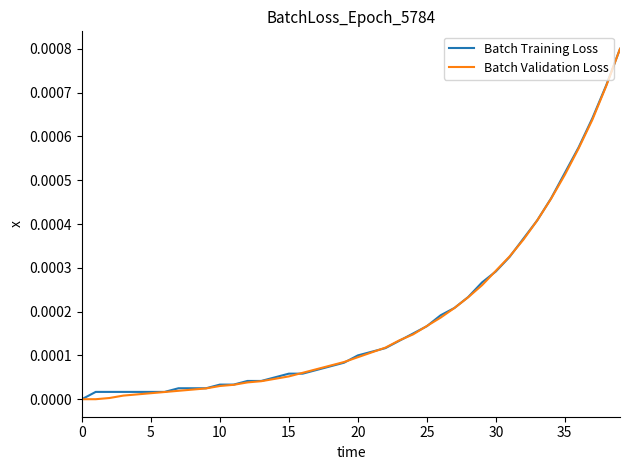

What are all the series names shown in the legend?

Batch Training Loss, Batch Validation Loss